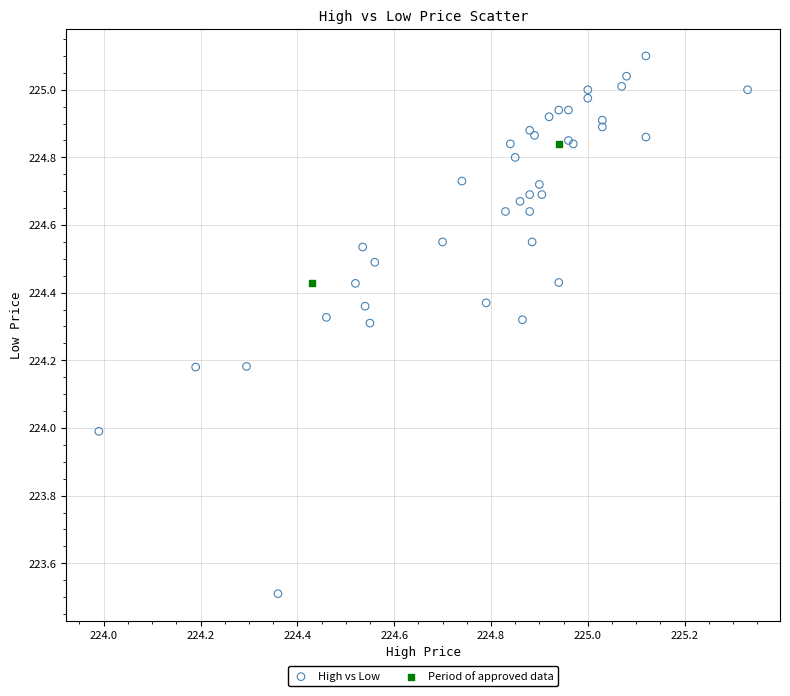

What are all the series names shown in the legend?

High vs Low, Period of approved data